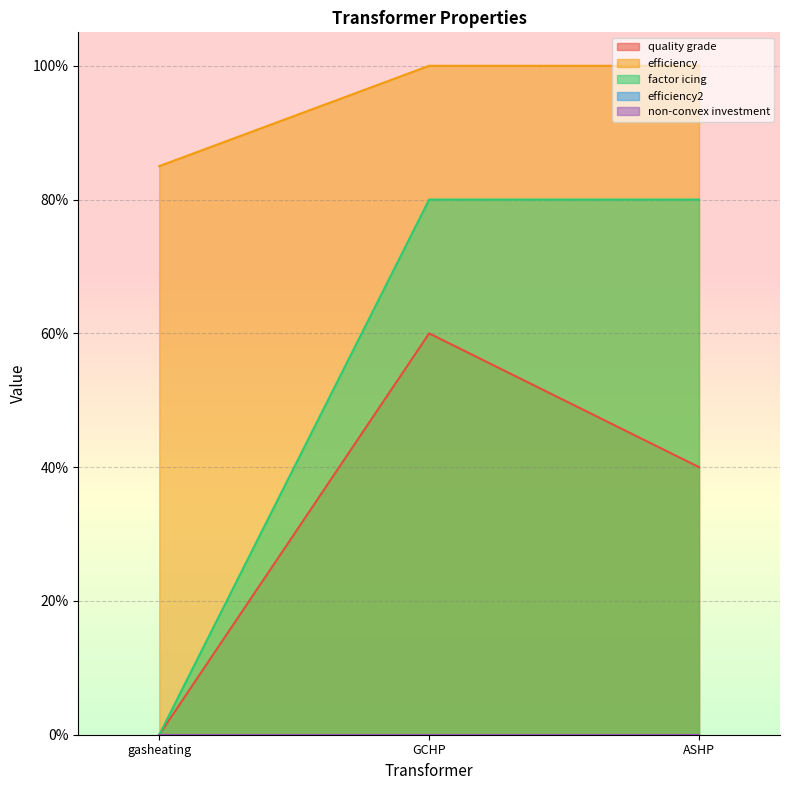

Which category has the highest value in the efficiency series?

GCHP